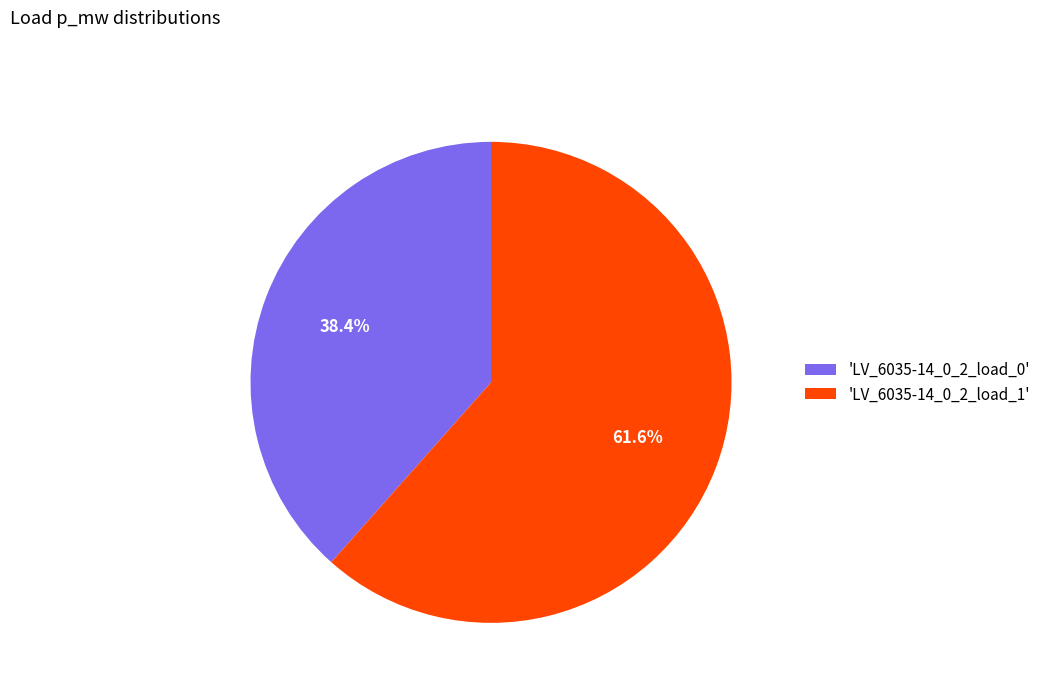

Does any single category account for the majority?

Yes